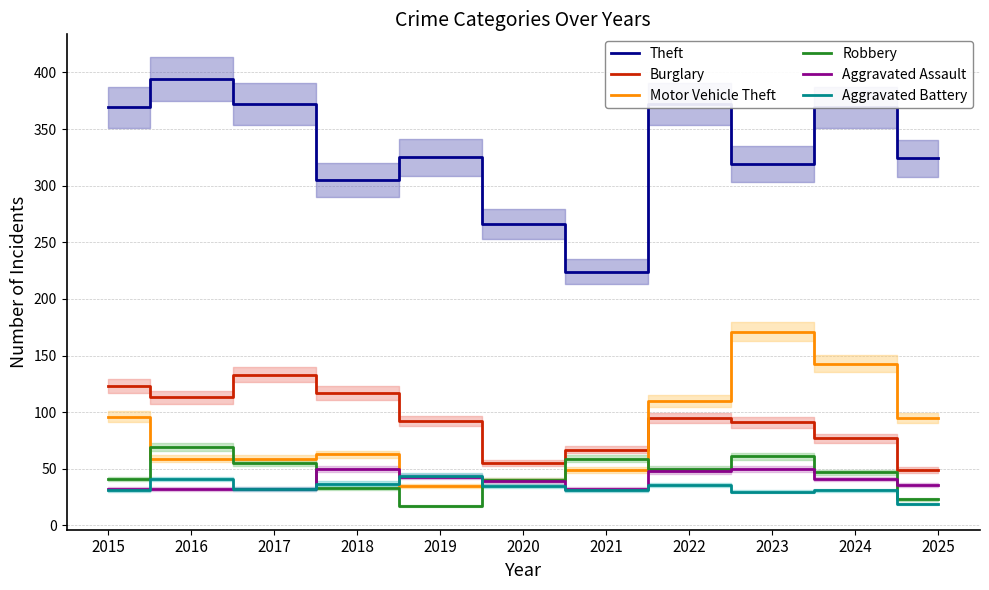

Rank the categories by Motor Vehicle Theft value from lowest to highest.

2019, 2020, 2021, 2016, 2017, 2018, 2025, 2015, 2022, 2024, 2023